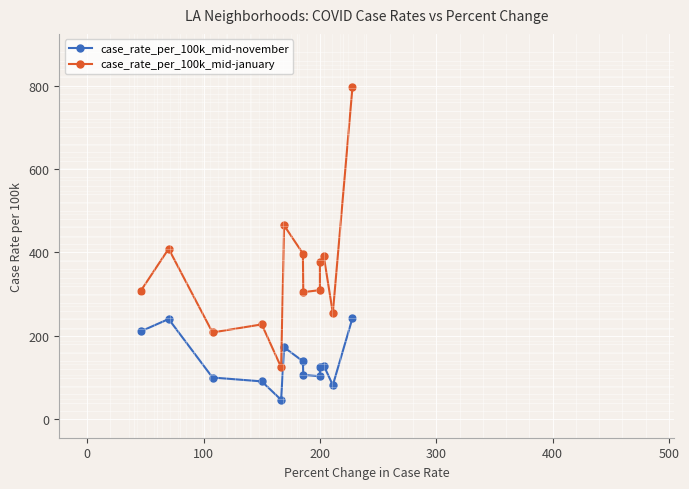

True or false: case_rate_per_100k_mid-november has a value of 45.6 at 200.

False